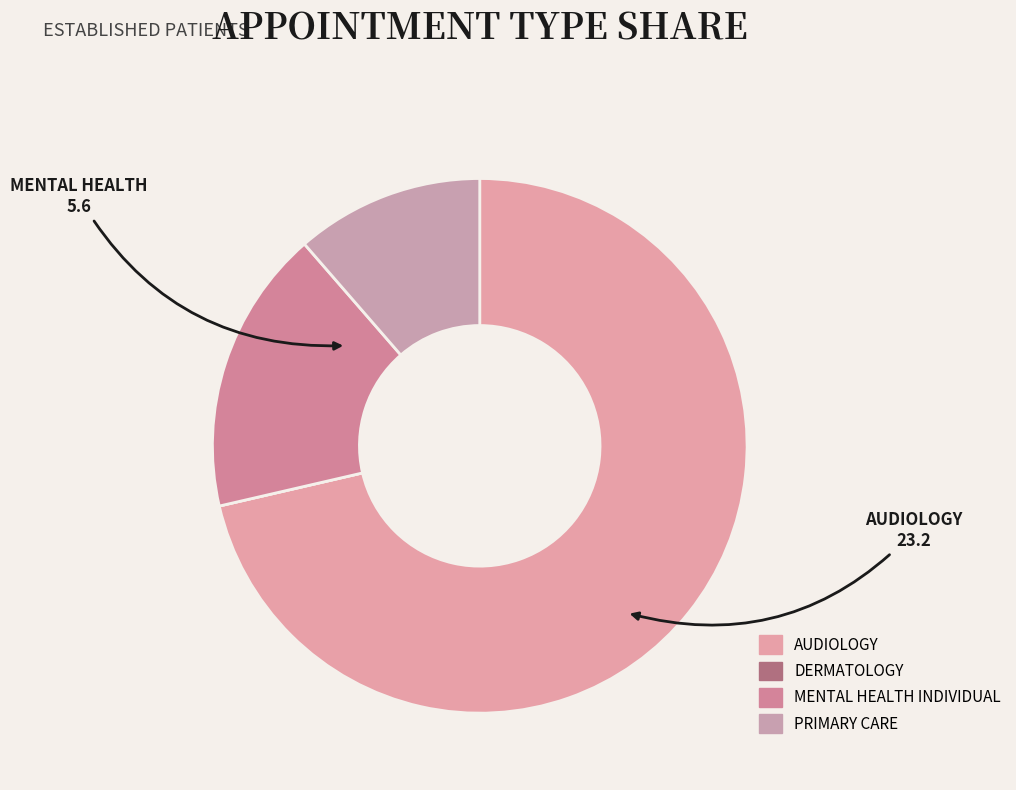

What is the change in value from DERMATOLOGY to PRIMARY CARE?

+3.7